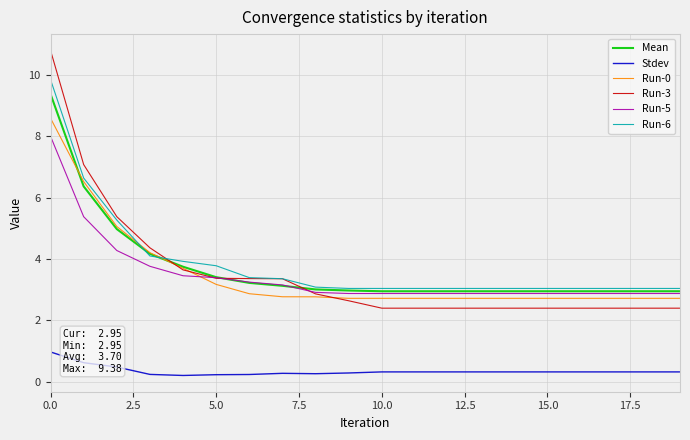

Which series has the largest total across all categories?

Run-6